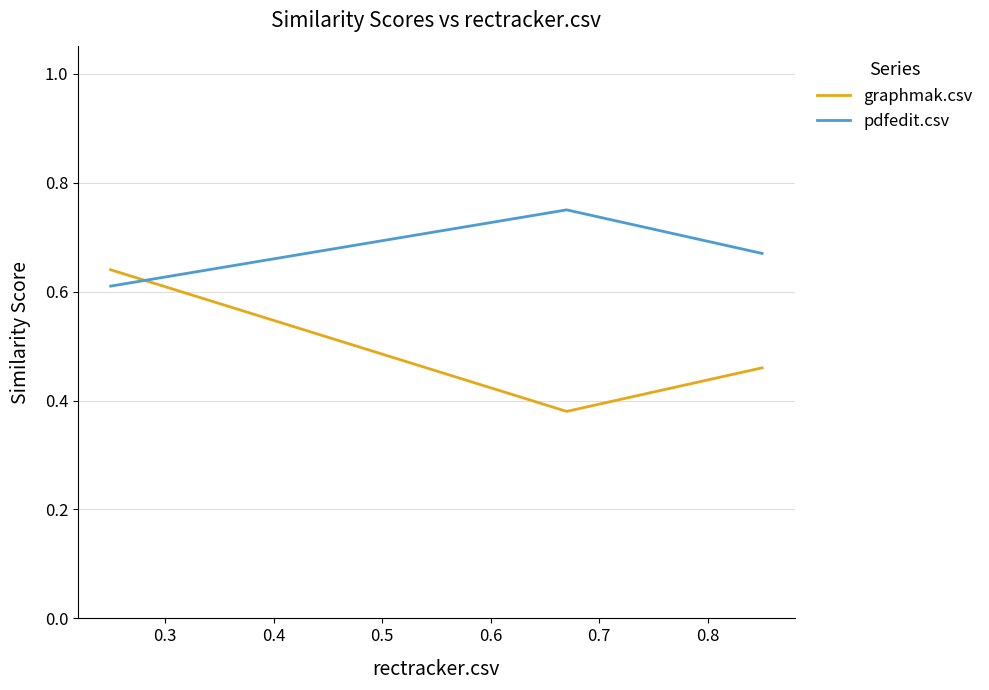

What is the sum of all graphmak.csv values?

1.5